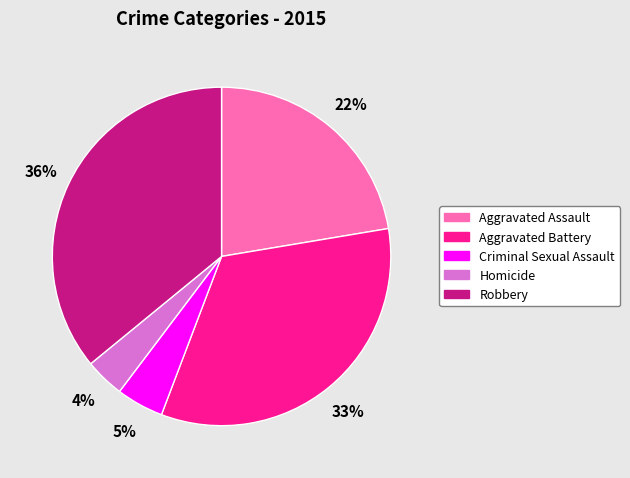

Is the sum of Robbery and Homicide greater than half?

No